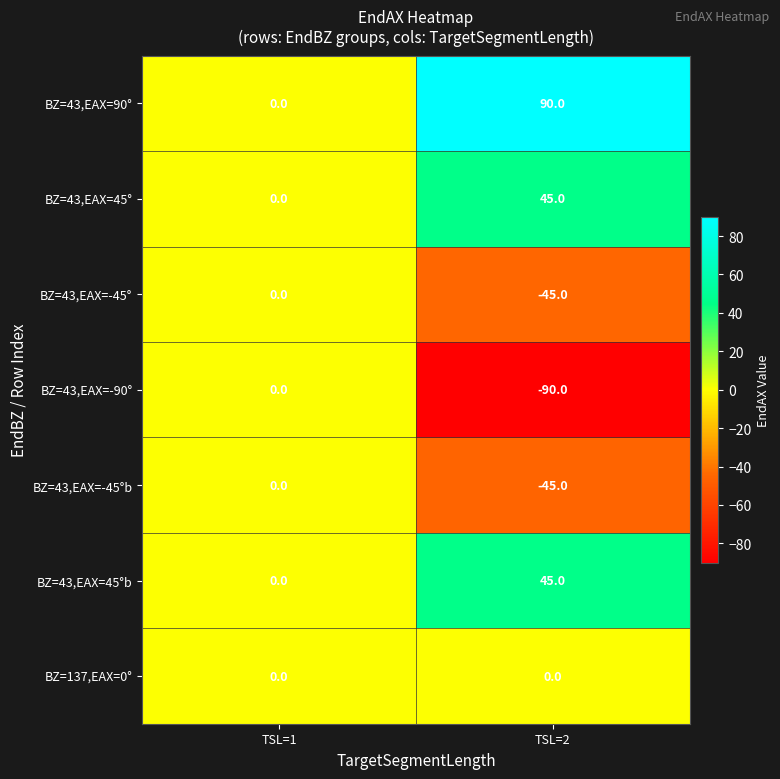

What is the spread (max minus min) of values at TSL=2?

180